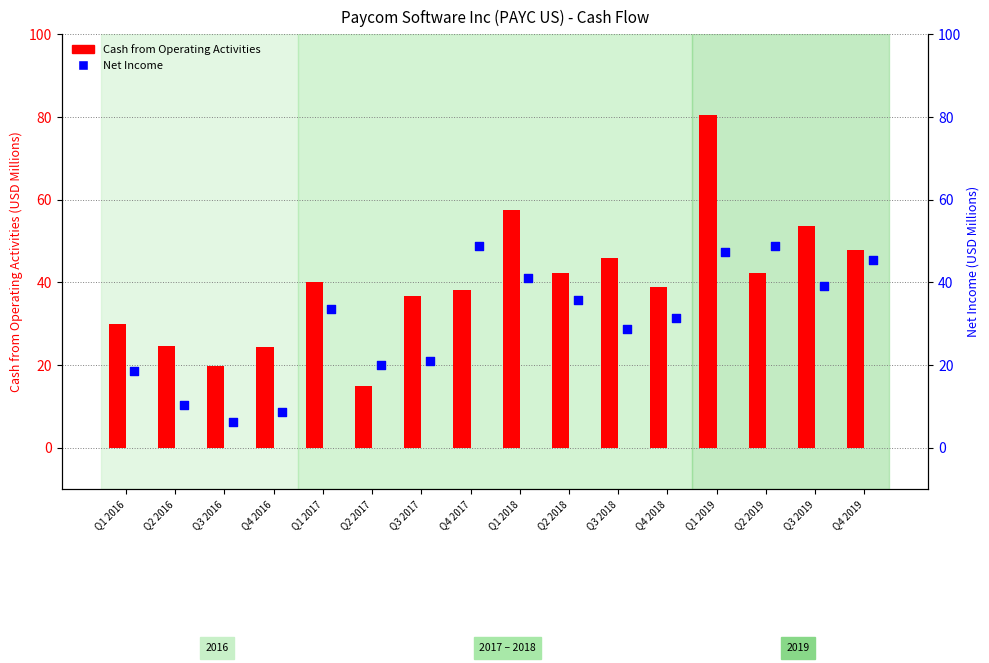

Which series has the largest total across all categories?

Cash from Operating Activities